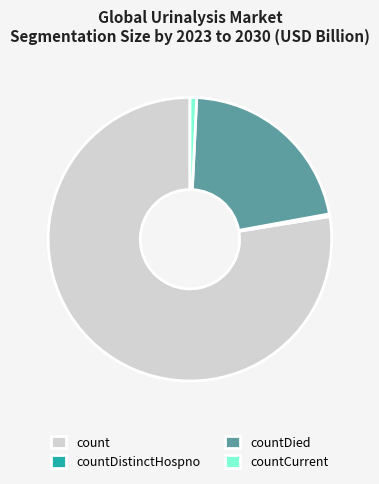

What is the majority slice?

count